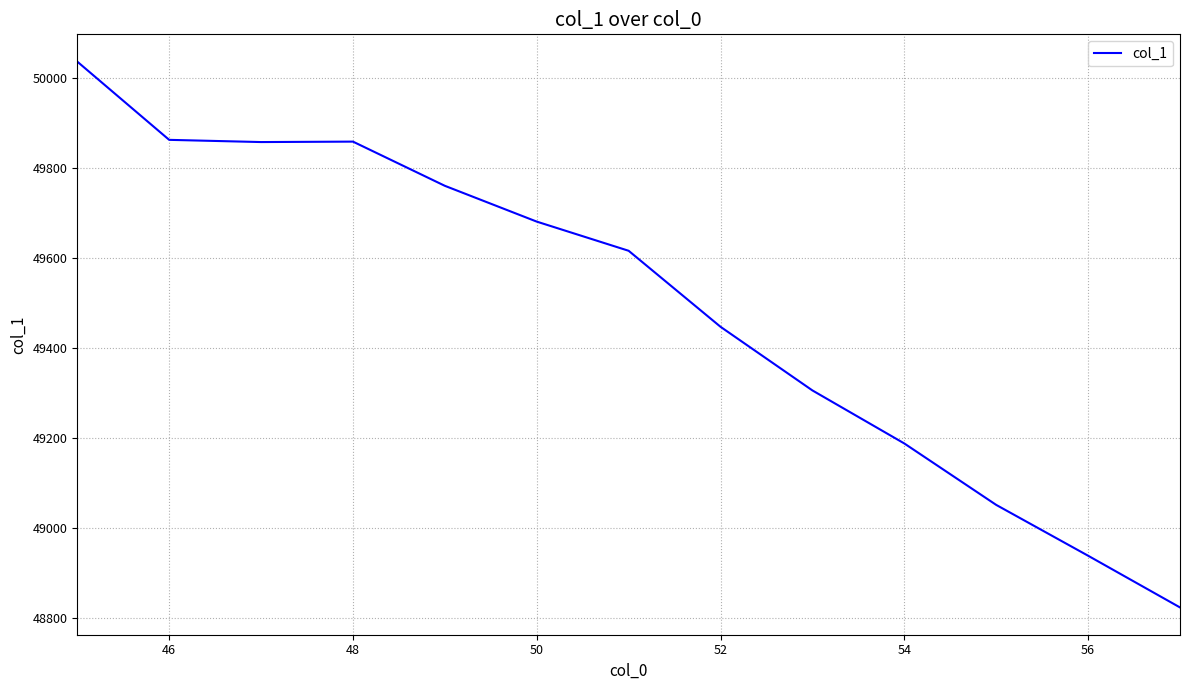

What is the greatest value displayed?

50036.3